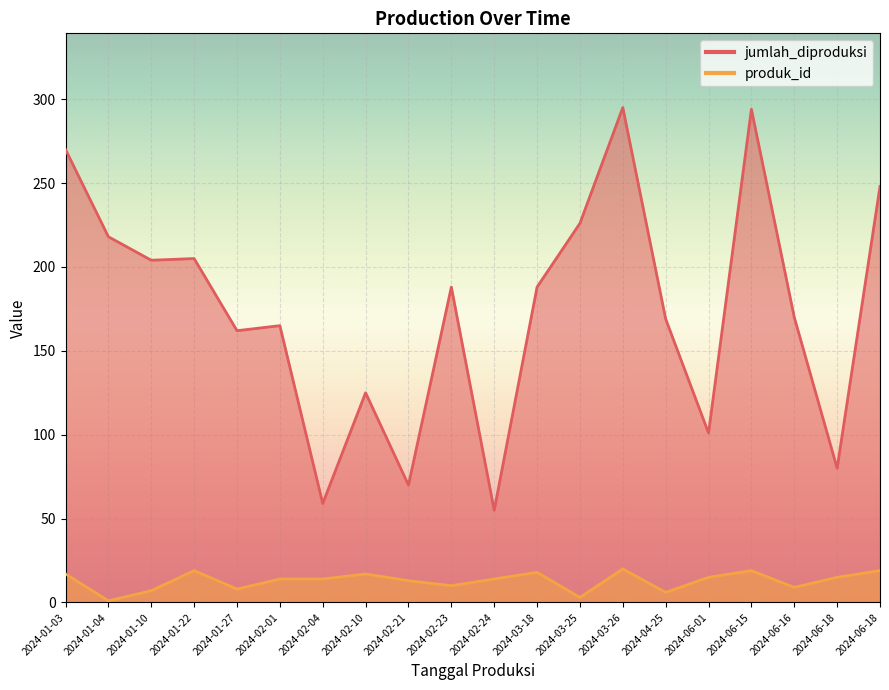

What is the difference between the highest and lowest values at 2024-02-24?

41